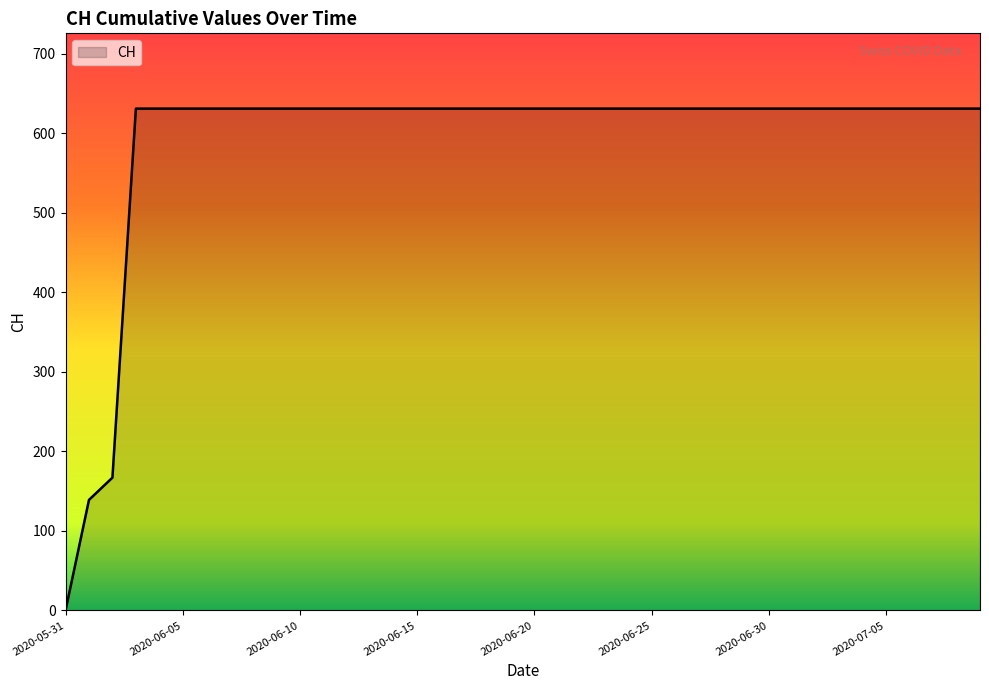

What is the difference between the maximum and minimum values?

631